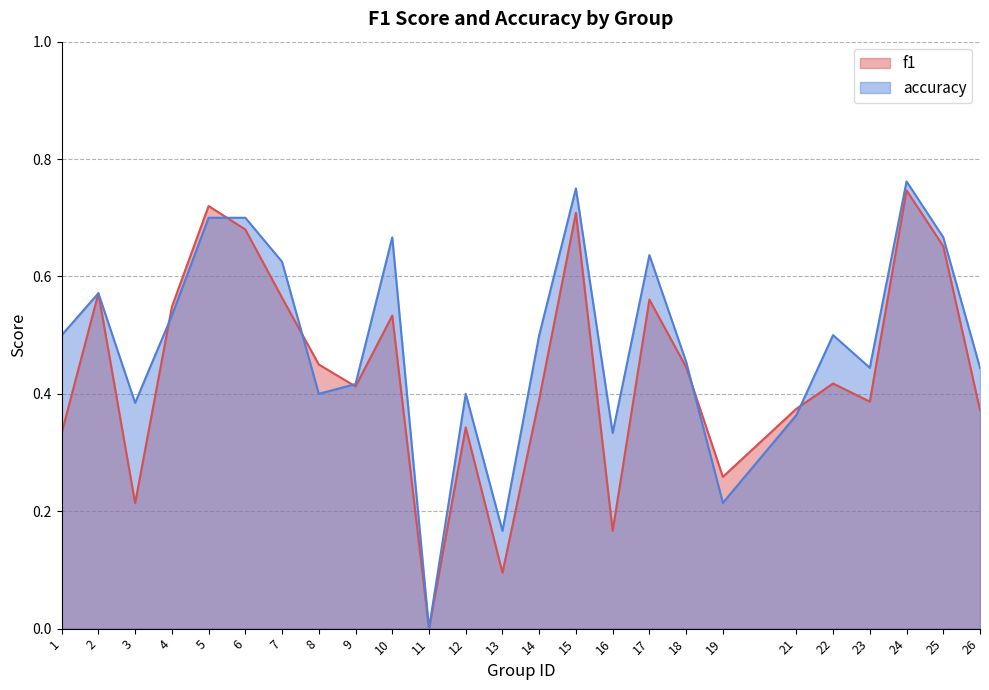

True or false: f1 and accuracy intersect in this chart.

True